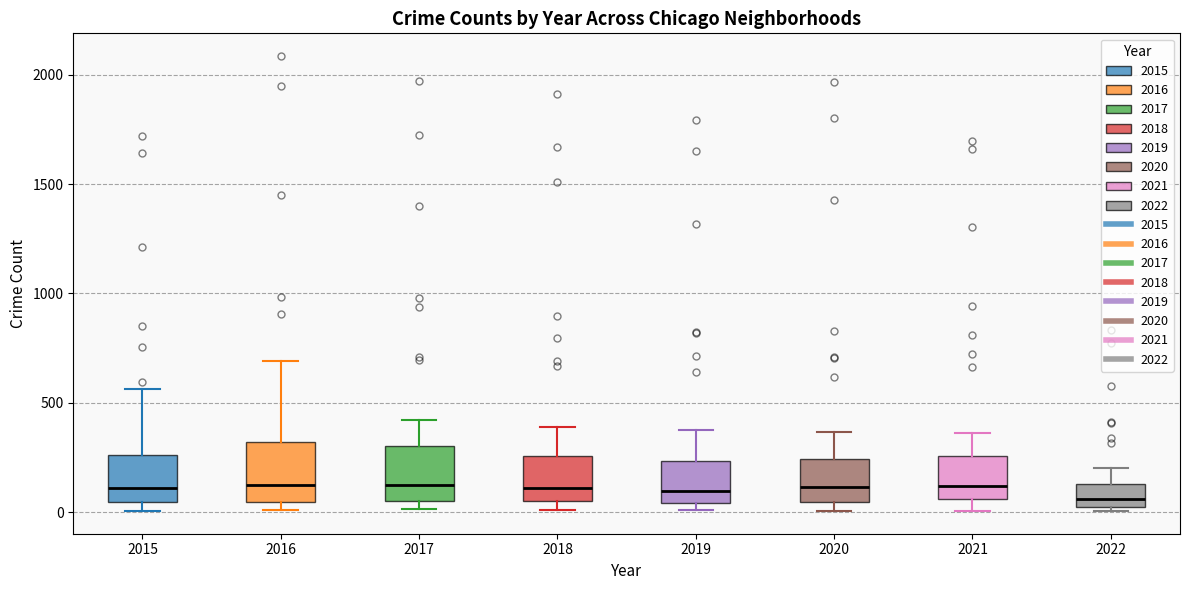

Reading left to right, read every box against the y-axis: the position of its median line, the range the box covers, and the ends of its whiskers. The values are not printed on the chart, so give them approximately, as read against the axis.

2015: median 100, box 50 to 250, whiskers 0 to 550
2016: median 150, box 50 to 300, whiskers 0 to 700
2017: median 100, box 50 to 300, whiskers 0 to 400
2018: median 100, box 50 to 250, whiskers 0 to 400
2019: median 100, box 50 to 250, whiskers 0 to 400
2020: median 100, box 50 to 250, whiskers 0 to 350
2021: median 100, box 50 to 250, whiskers 0 to 350
2022: median 50 (just above the box's lower edge), box 50 to 150, whiskers 0 to 200